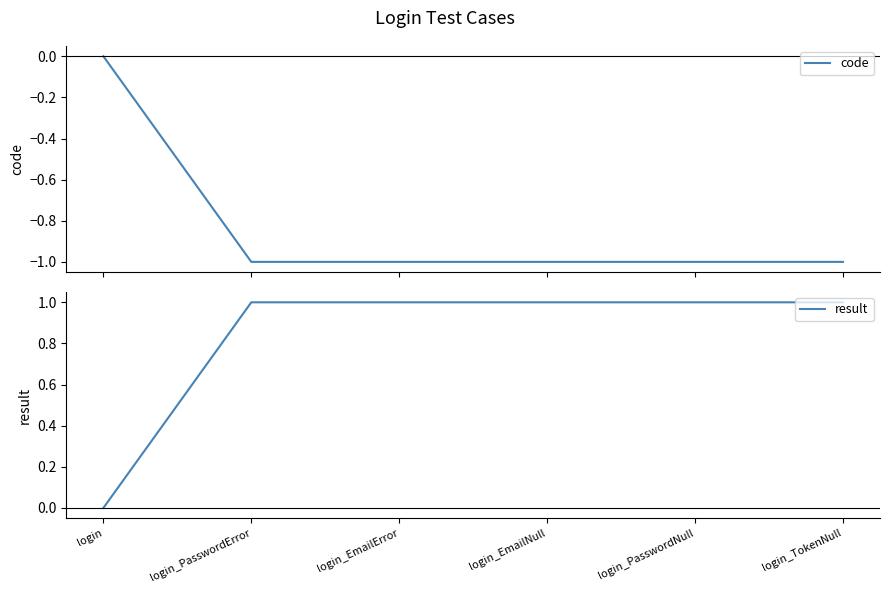

What is the label of the 3rd point from the right?

login_EmailNull